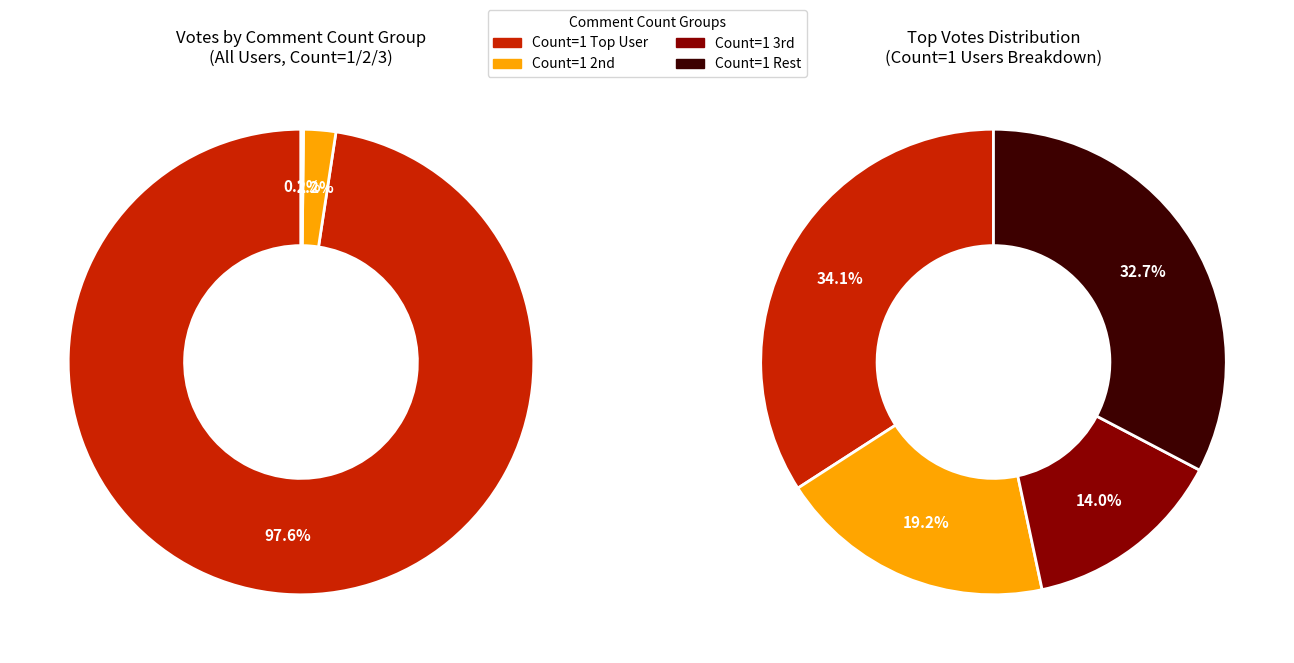

Which series has the widest spread of values?

Count_1